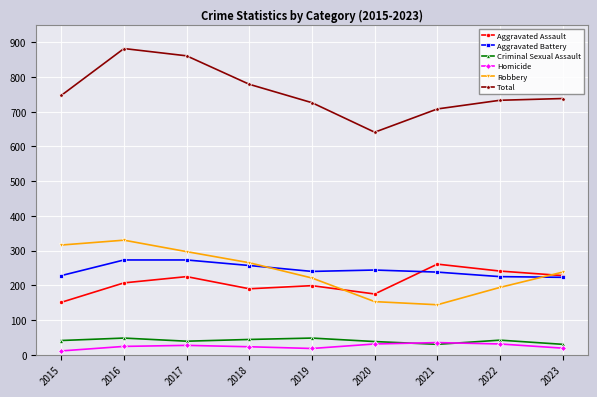

Is the value of Robbery at 2017 greater than the value of Aggravated Assault at 2018?

Yes